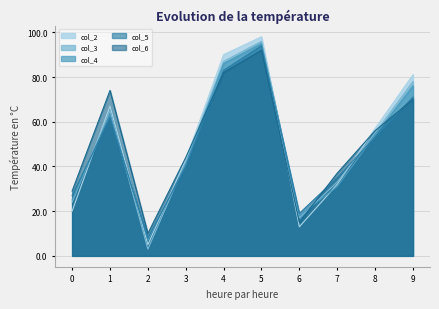

What is the difference between the maximum and minimum values in the col_6 series?

82